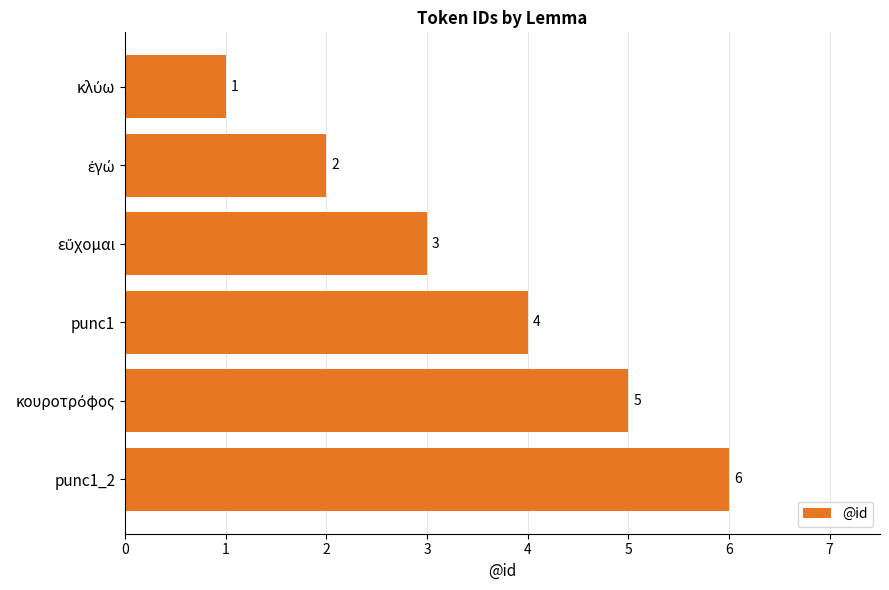

How many data points are less than 4?

3